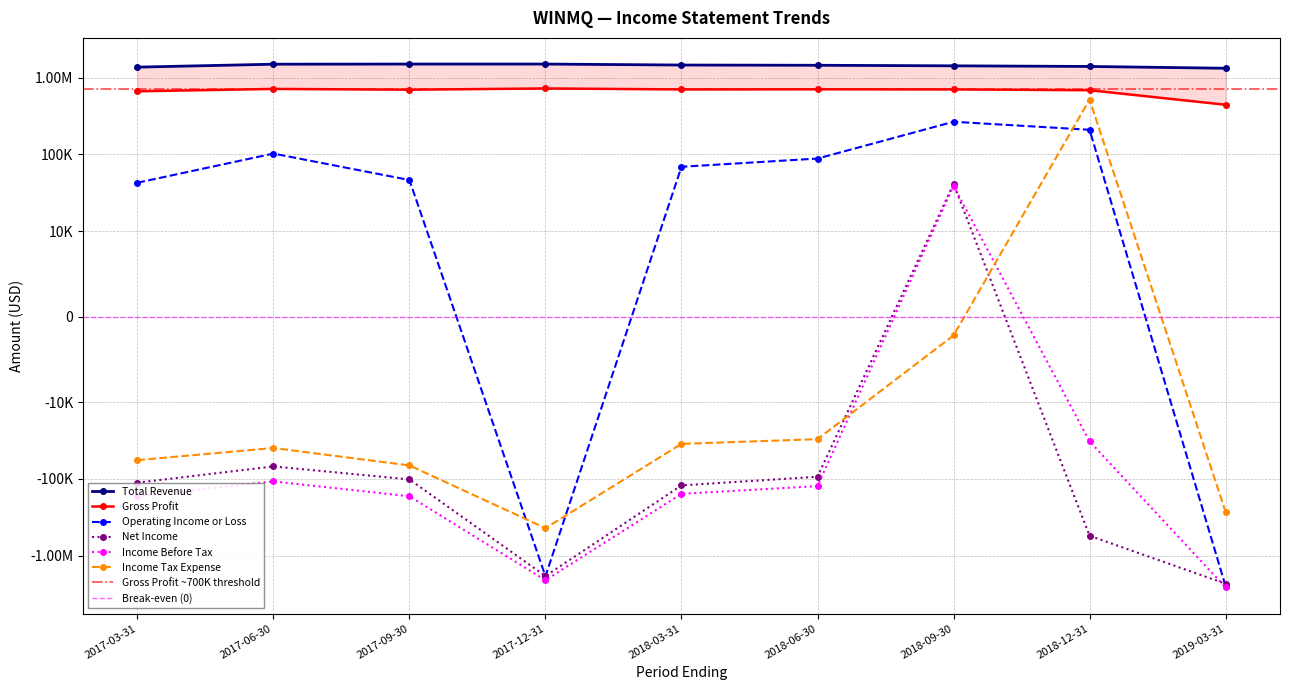

Which series has the widest spread of values?

Operating Income or Loss